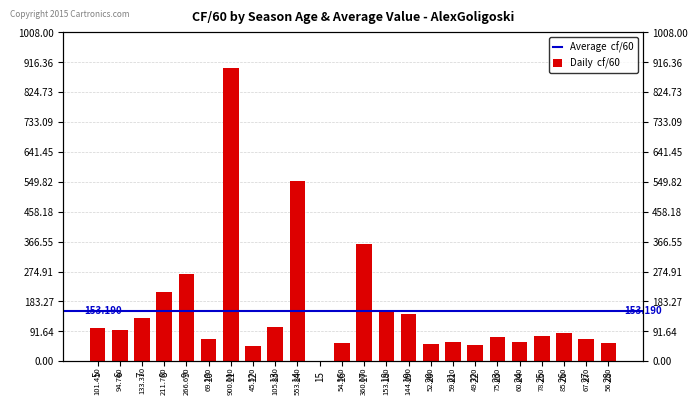

Where does the data first go above 85?

5